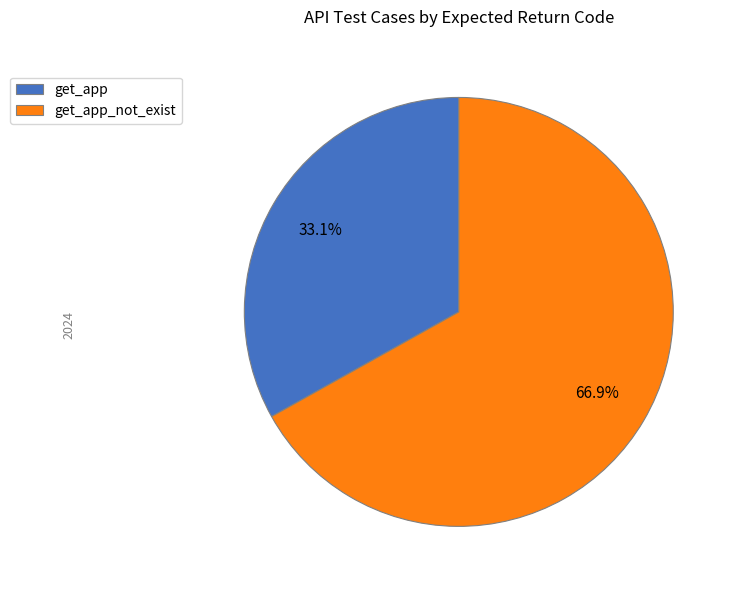

To the nearest percent, what is the combined percentage of get_app_not_exist and get_app?

100%